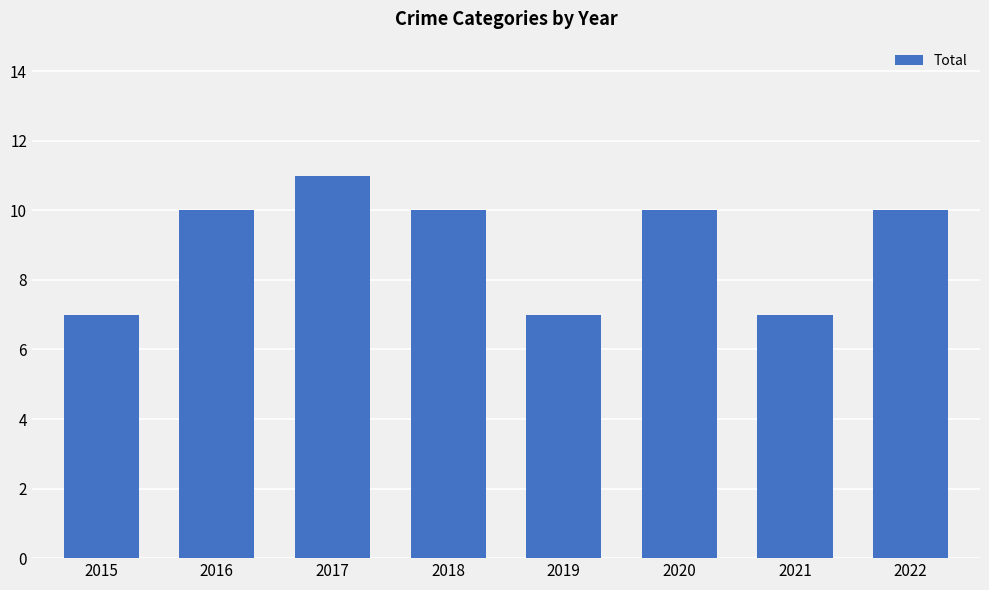

Reading right to left, list all the values displayed in this chart.

2022=10	2021=7	2020=10	2019=7	2018=10	2017=11	2016=10	2015=7